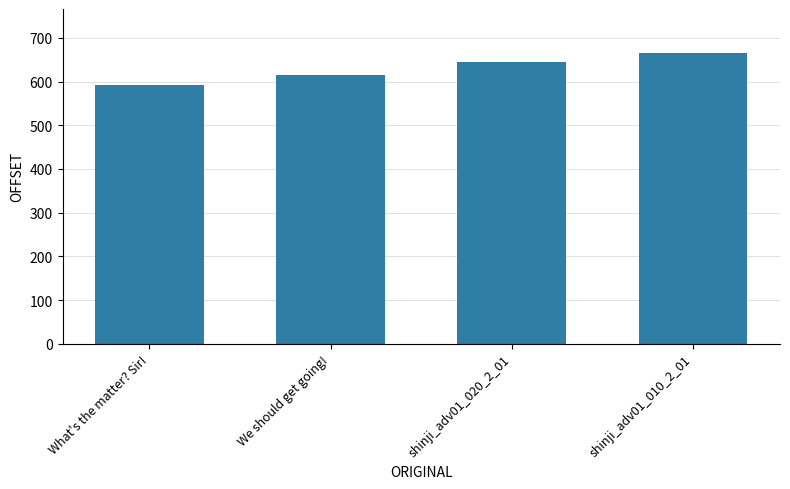

What position from the left is What's the matter? Sir!?

1